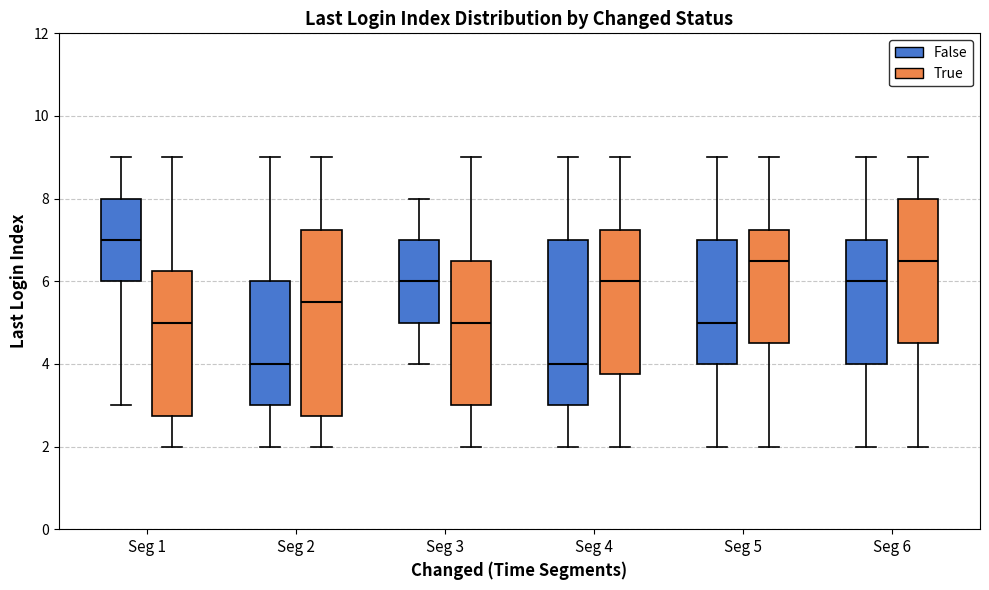

Reading left to right, transcribe this box plot: for each box, give where its median line is, the range the box spans, and where its two whiskers end, as read against the y-axis. The values are not printed on the chart, so give them approximately, as read against the axis.

Seg 1 (False): median 7.0, box 6.0 to 8.0, whiskers 3.0 to 9.0
Seg 1 (True): median 5.0, box 2.8 to 6.2, whiskers 2.0 to 9.0
Seg 2 (False): median 4.0, box 3.0 to 6.0, whiskers 2.0 to 9.0
Seg 2 (True): median 5.6, box 2.8 to 7.2, whiskers 2.0 to 9.0
Seg 3 (False): median 6.0, box 5.0 to 7.0, whiskers 4.0 to 8.0
Seg 3 (True): median 5.0, box 3.0 to 6.6, whiskers 2.0 to 9.0
Seg 4 (False): median 4.0, box 3.0 to 7.0, whiskers 2.0 to 9.0
Seg 4 (True): median 6.0, box 3.8 to 7.2, whiskers 2.0 to 9.0
Seg 5 (False): median 5.0, box 4.0 to 7.0, whiskers 2.0 to 9.0
Seg 5 (True): median 6.6, box 4.6 to 7.2, whiskers 2.0 to 9.0
Seg 6 (False): median 6.0, box 4.0 to 7.0, whiskers 2.0 to 9.0
Seg 6 (True): median 6.6, box 4.6 to 8.0, whiskers 2.0 to 9.0